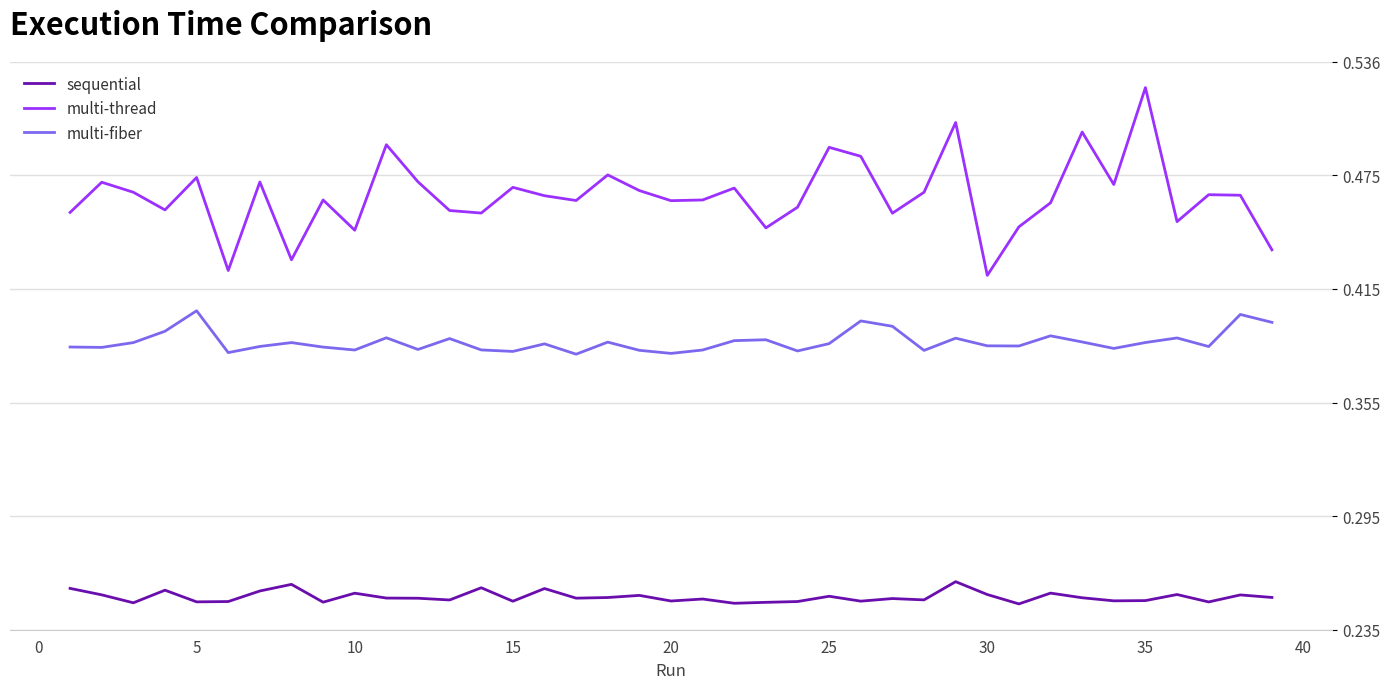

True or false: multi-thread and sequential intersect in this chart.

False